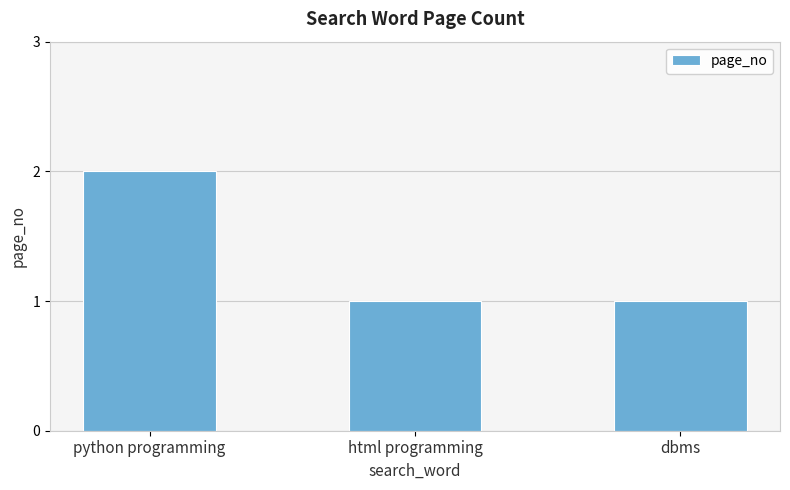

Reading right to left, extract all data points from this chart.

dbms=1	html programming=1	python programming=2